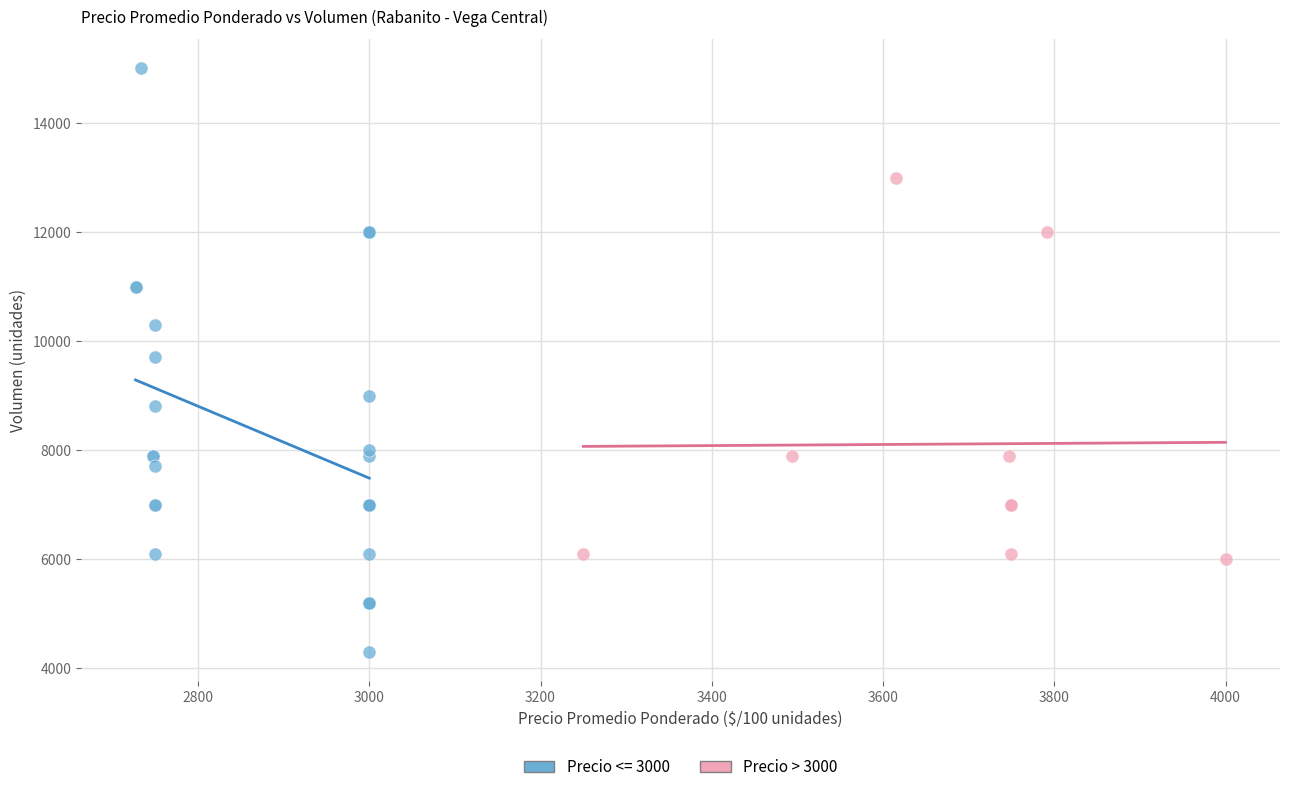

Which series contains the highest Y value?

Precio <= 3000